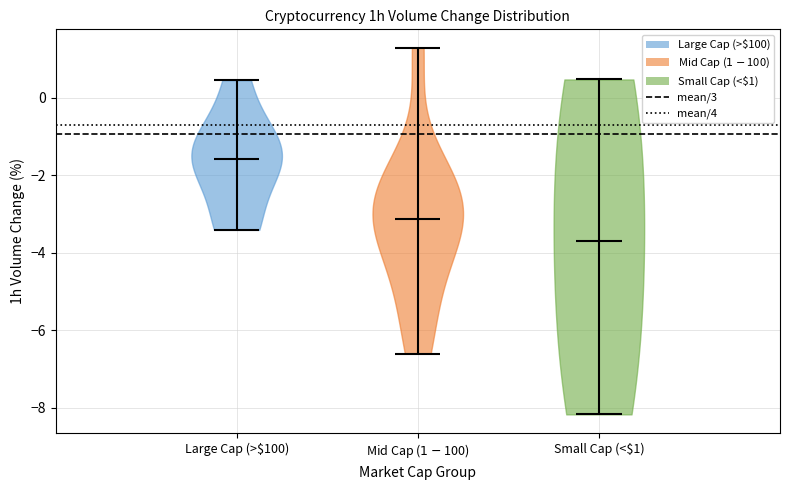

Reading left to right, read every violin against the y-axis: where its median line is, and the lowest and highest points it reaches. The values are not printed on the chart, so give them approximately, as read against the axis.

Large Cap (>$100): median line -1.6, lowest point -3.4, highest point 0.4
Mid Cap ($1-$100): median line -3.2, lowest point -6.6, highest point 1.2
Small Cap (<$1): median line -3.6, lowest point -8.2, highest point 0.4